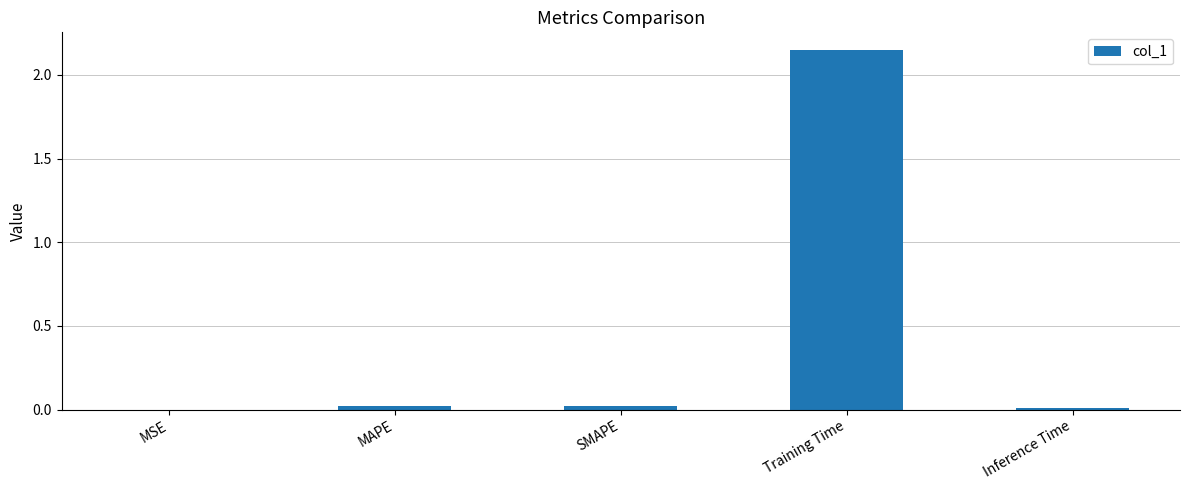

Are the bars horizontal?

No